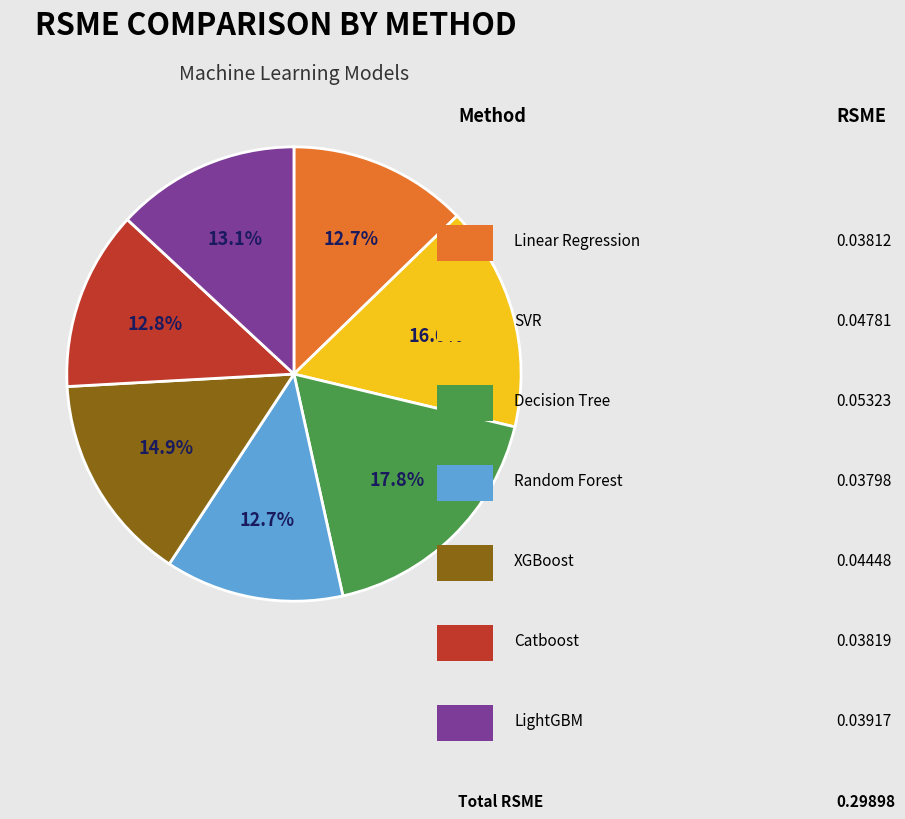

To the nearest percent, what is the difference between the XGBoost and Decision Tree slice percentages?

3%